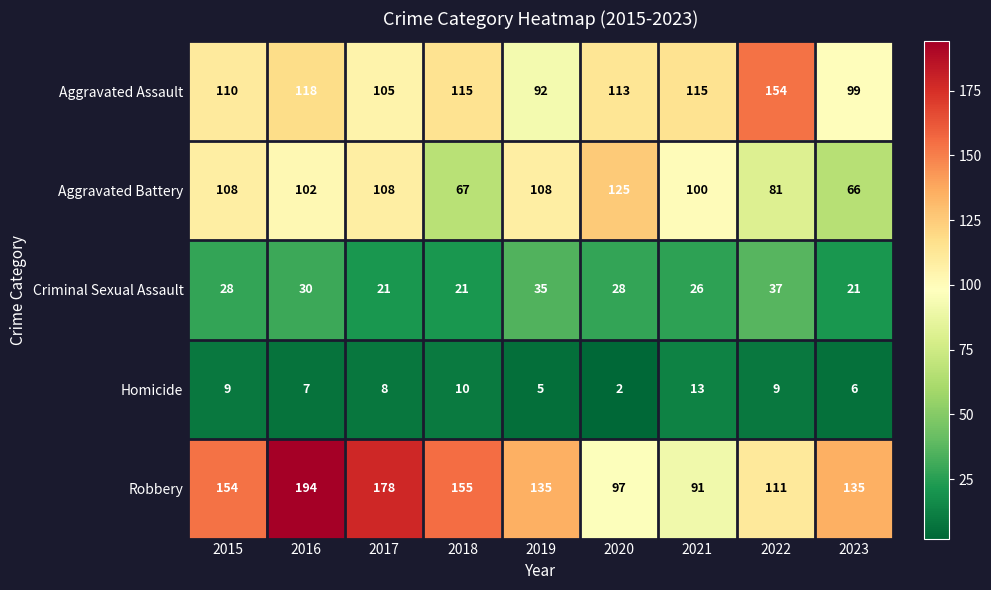

What is the total value across all series at 2022?

392